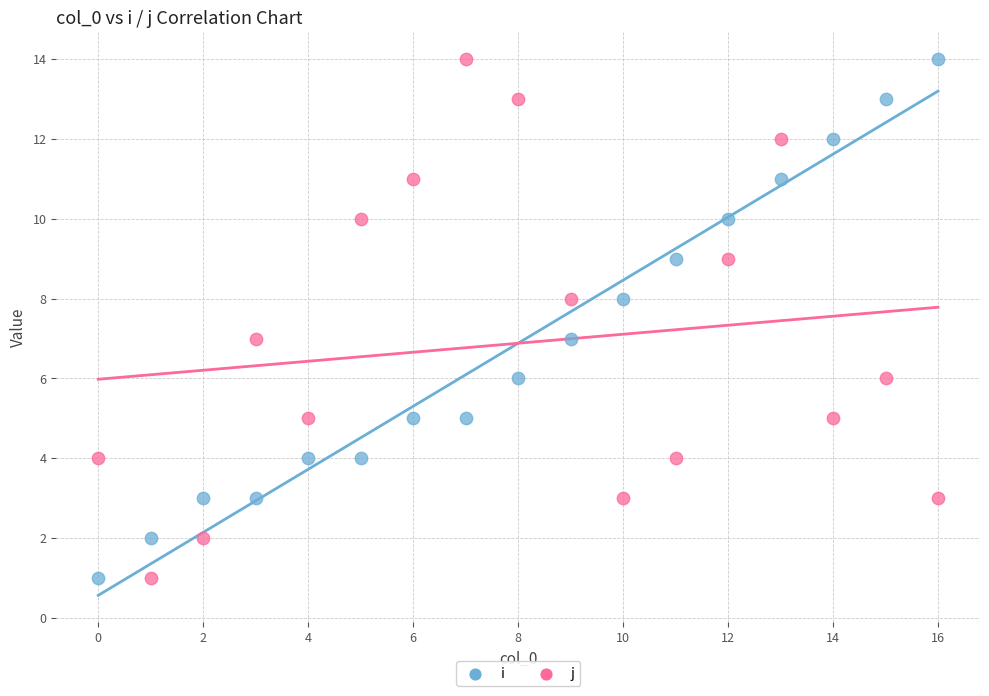

Across all data points, what is the range of Y values (max minus min)?

13